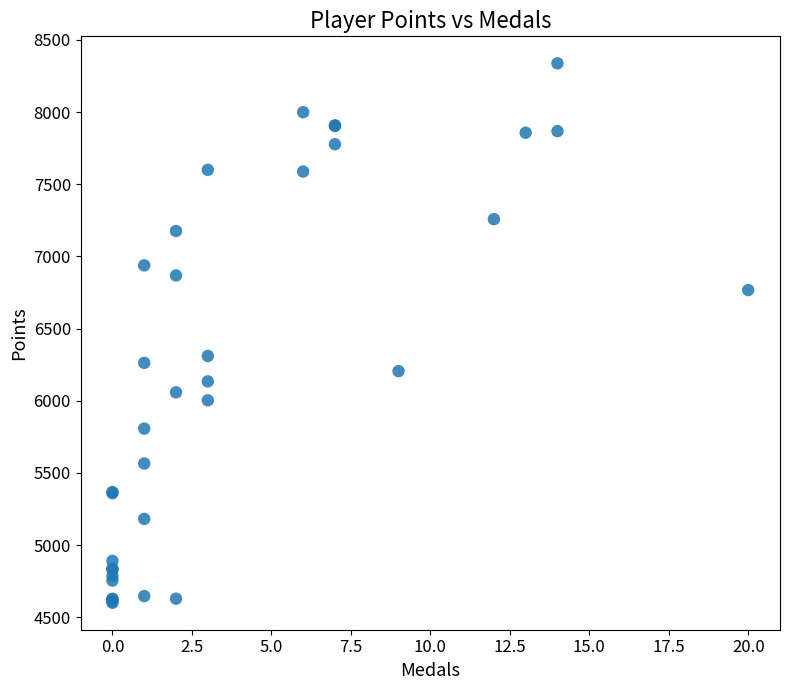

What Y value in the scatter plot is closest to 6469?

6310